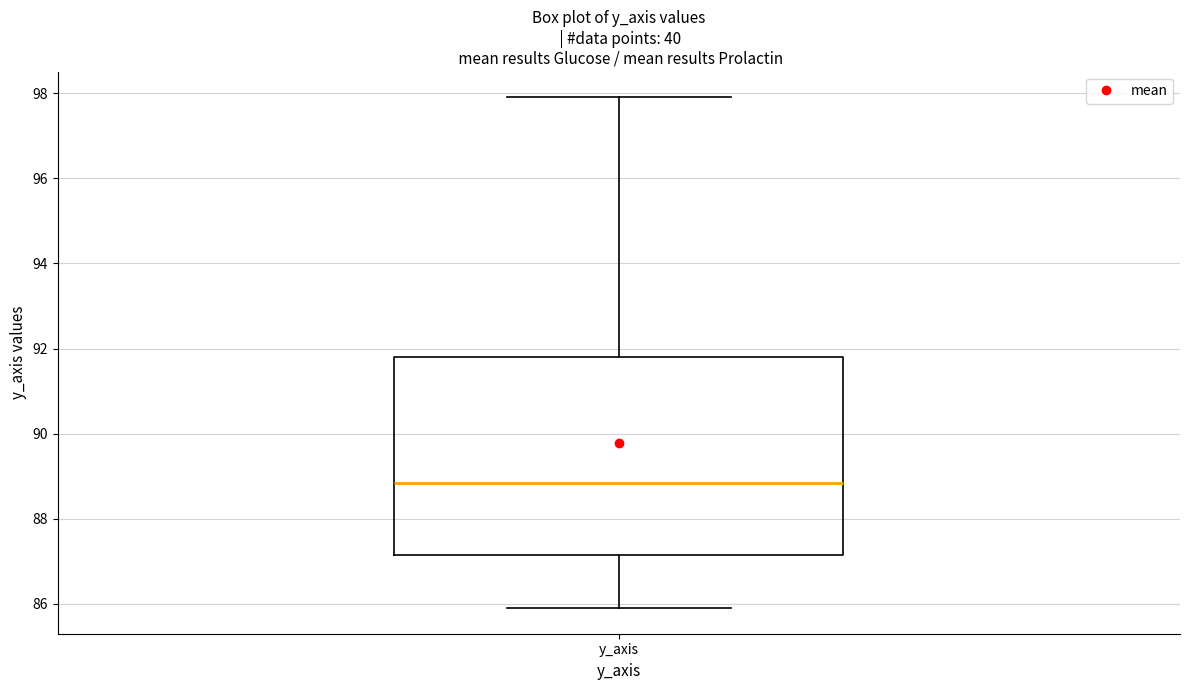

Transcribe this box plot: give where the median line is, the range the box spans, and where the two whiskers end, as read against the y-axis. The values are not printed on the chart, so give them approximately, as read against the axis.

median 88.8, box 87.2 to 91.8, whiskers 85.8 to 98.0